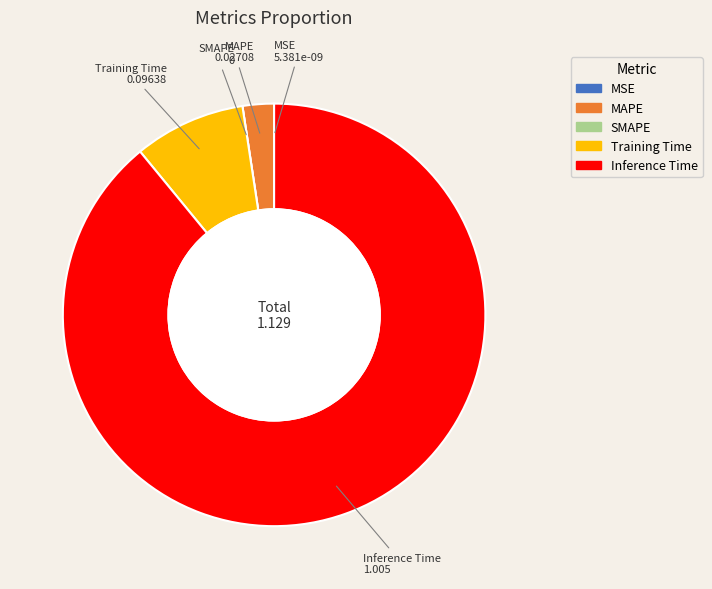

Is it true that Inference Time is 89% of the pie?

True